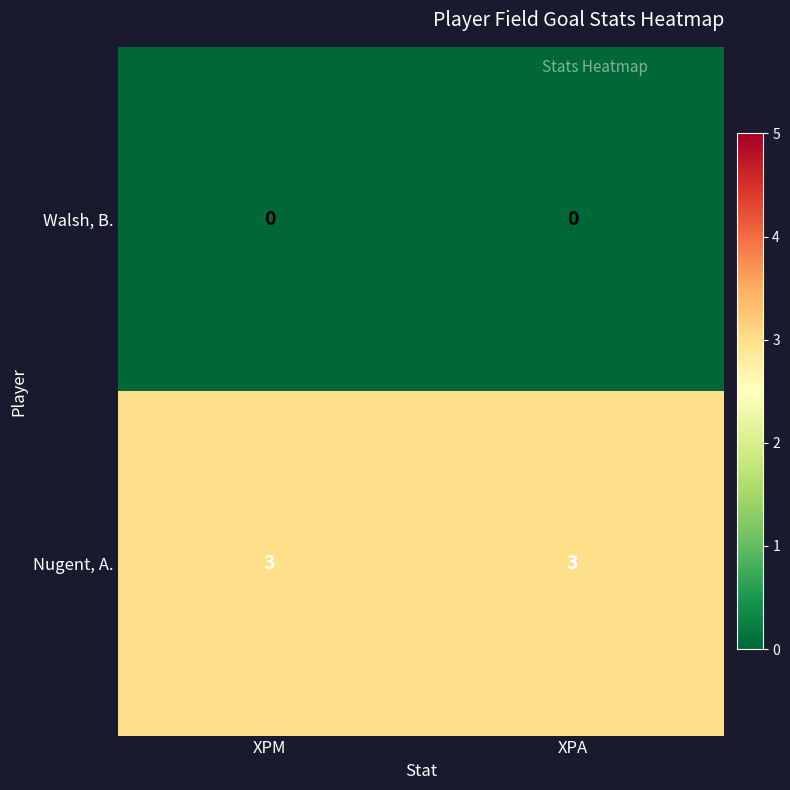

How many data points does each series have?

2